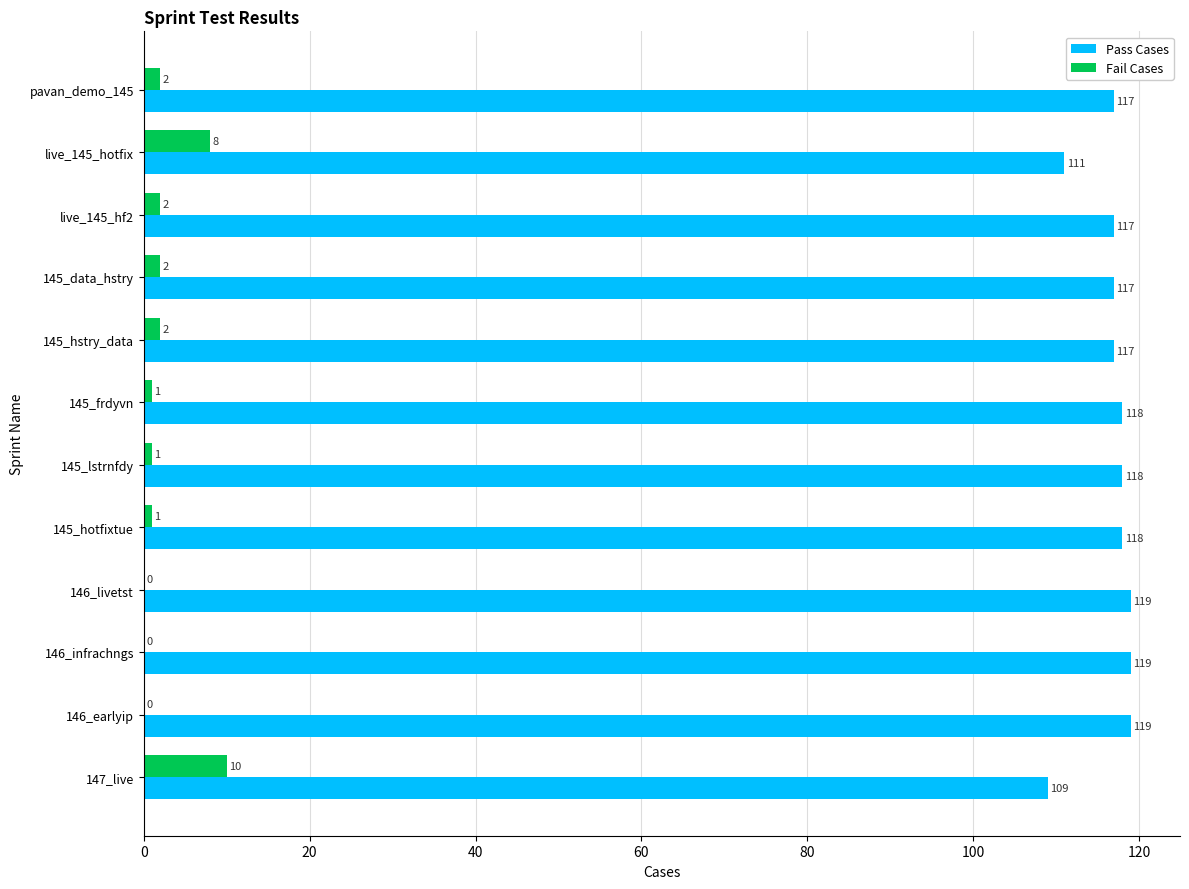

What value does the Fail Cases series have at 147_live?

10